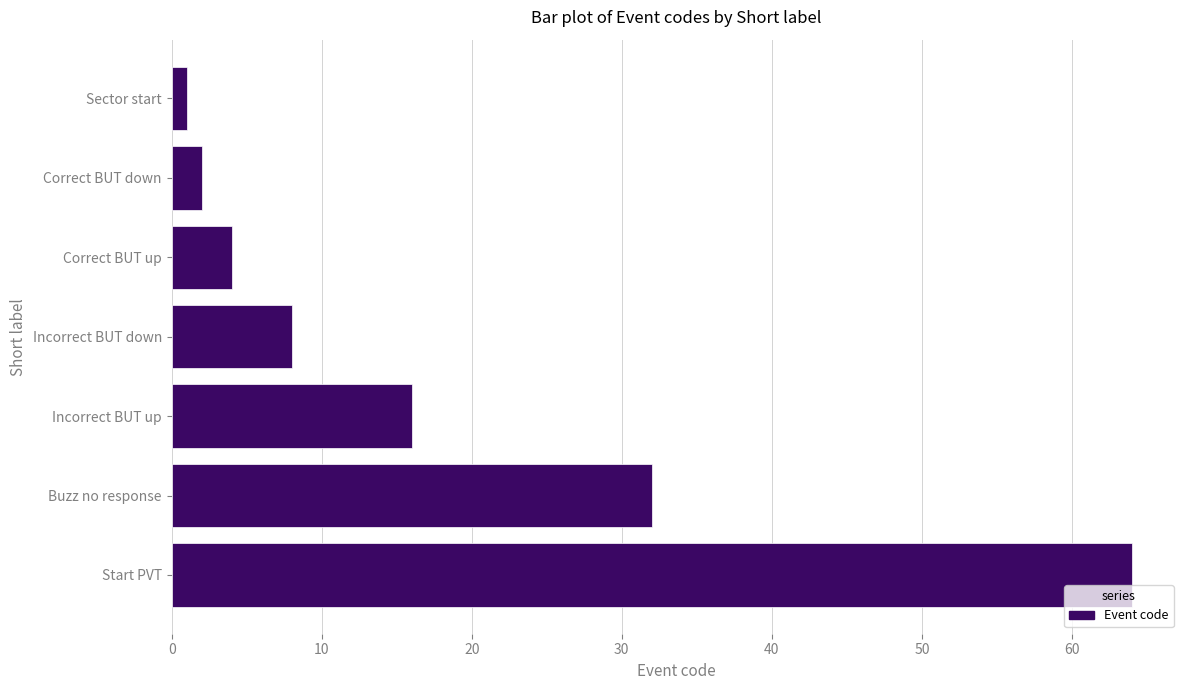

List the labels in order of value, smallest first.

Sector start, Correct BUT down, Correct BUT up, Incorrect BUT down, Incorrect BUT up, Buzz no response, Start PVT